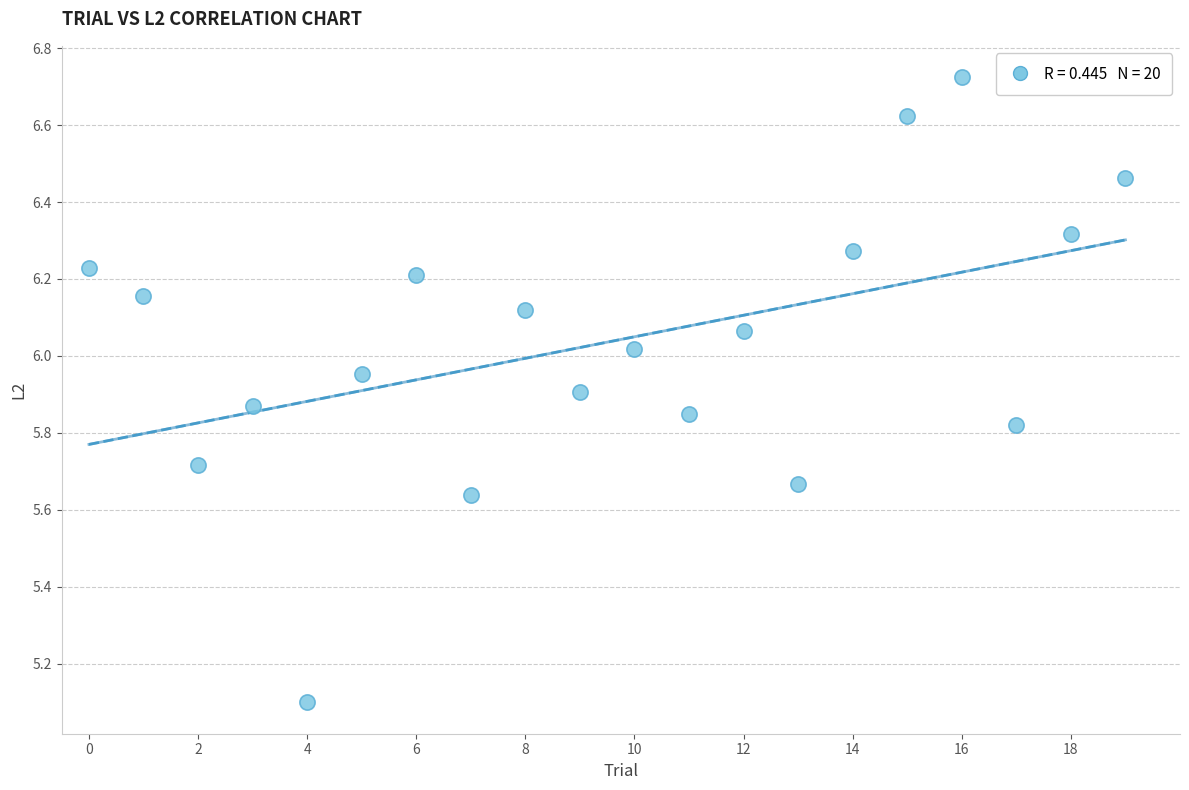

What is the range of Y values (max minus min)?

1.6